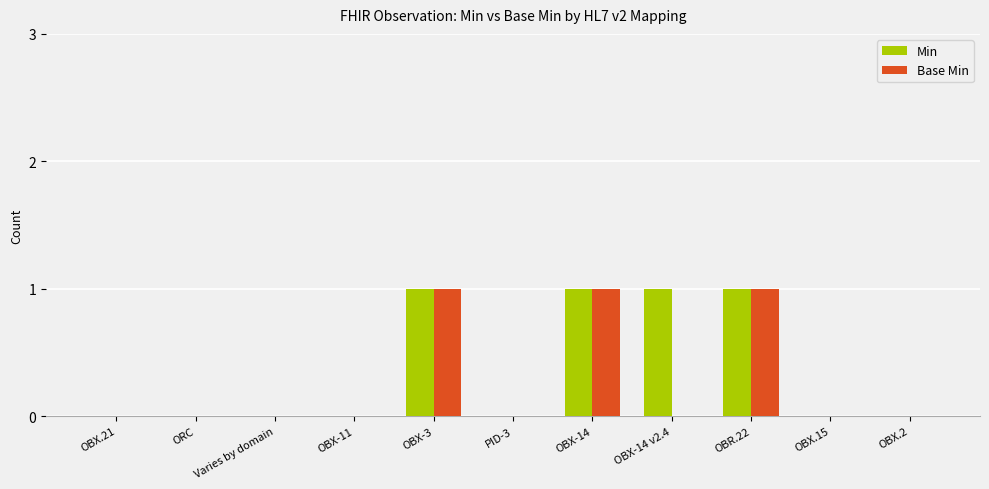

What is the sum of all Base Min values?

3